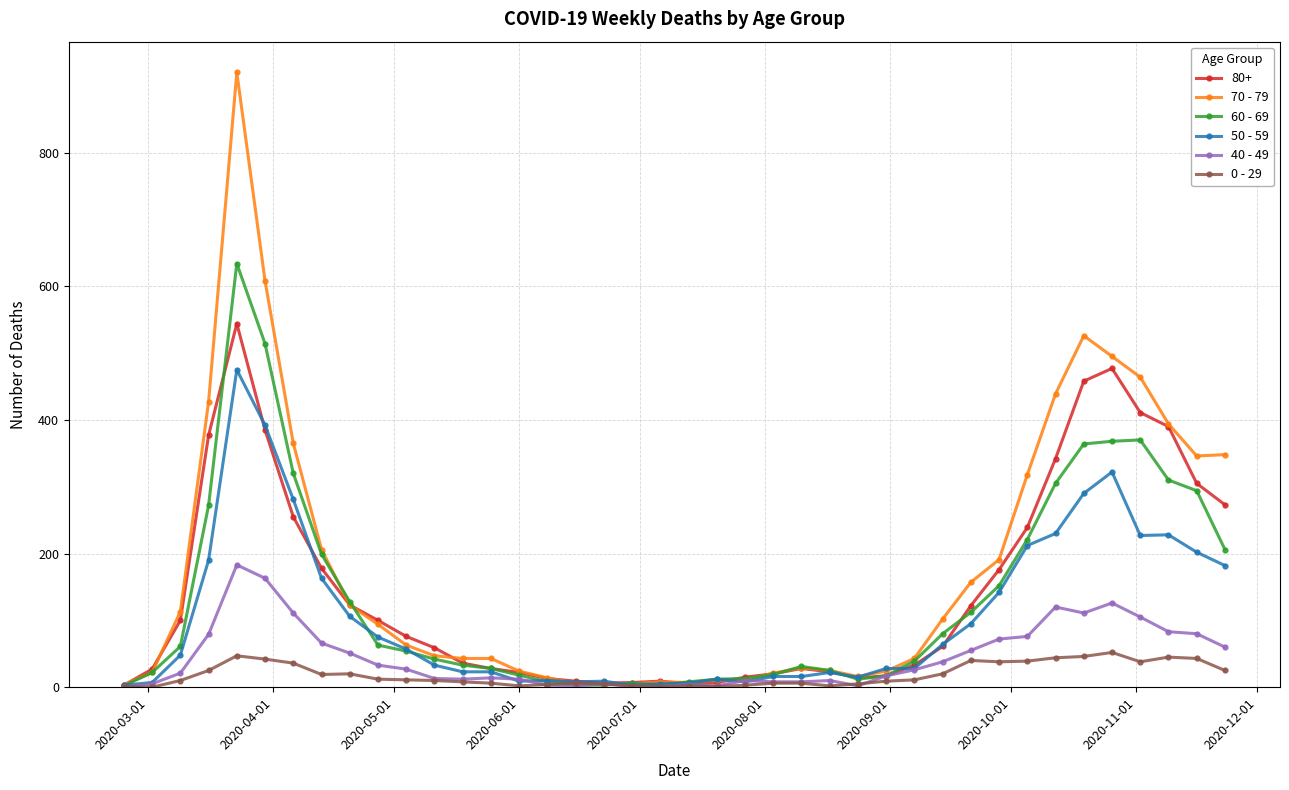

What is the lowest value of the 60 - 69 series?

2